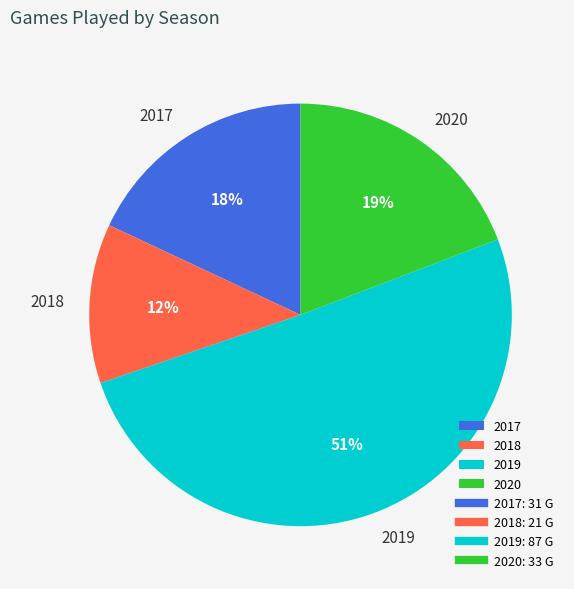

To the nearest percent, what is the combined percentage of 2017 and 2018?

30%